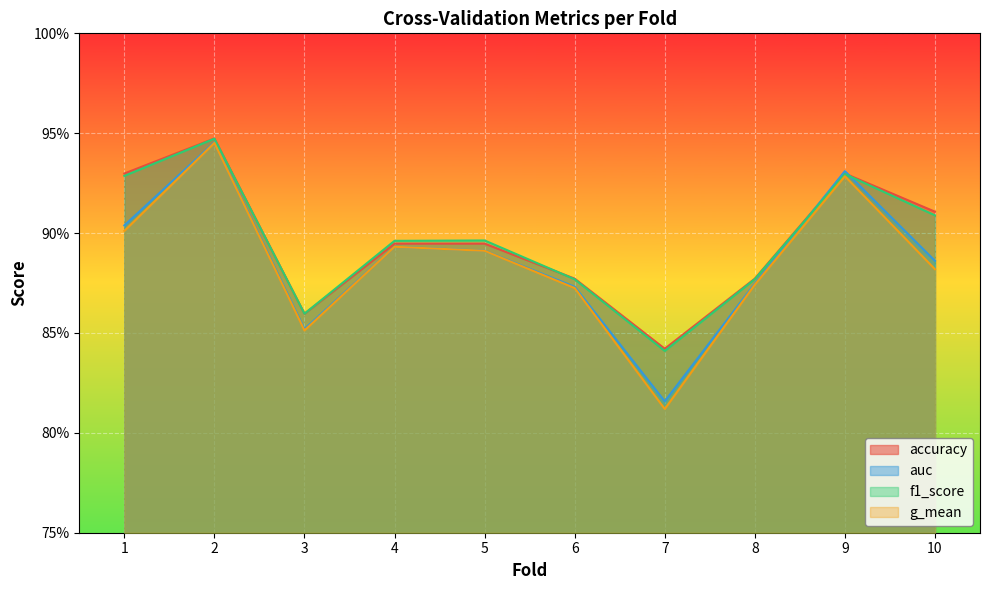

How many accuracy values are between 0 and 1?

10